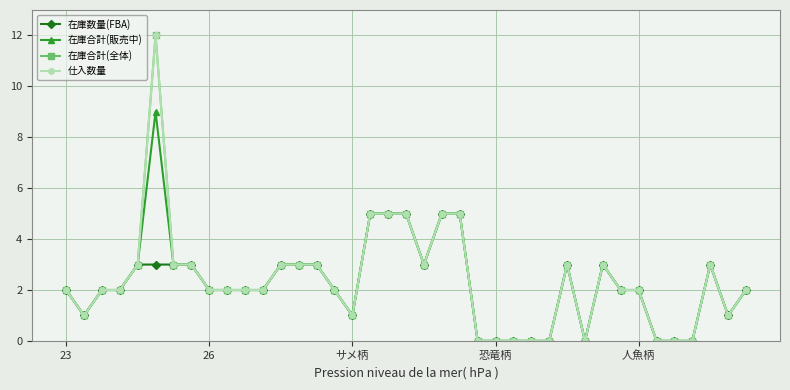

Is this an area chart (filled region under the line)?

No